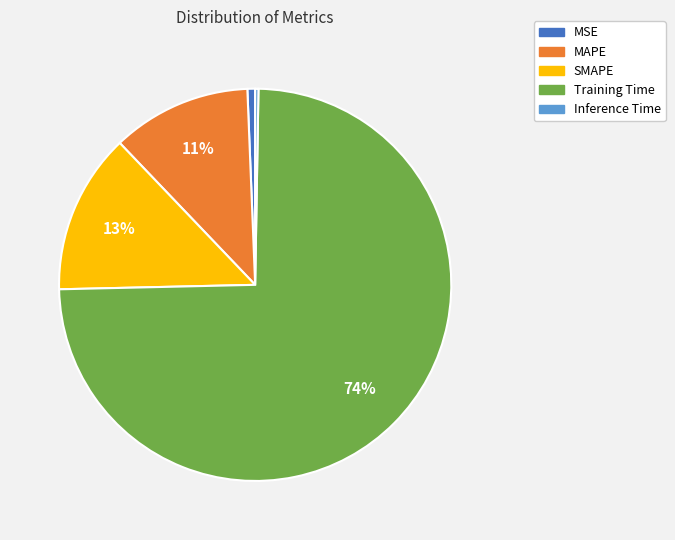

Which category accounts for the majority?

Training Time